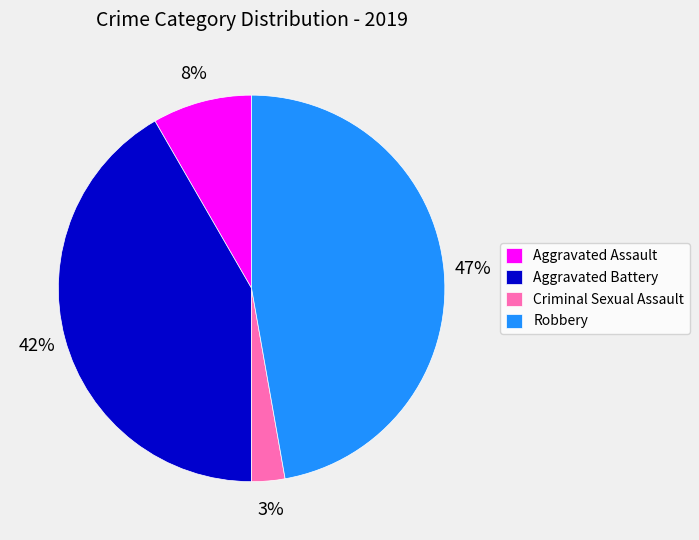

To the nearest percent, what is the difference between the Robbery and Aggravated Assault slice percentages?

39%